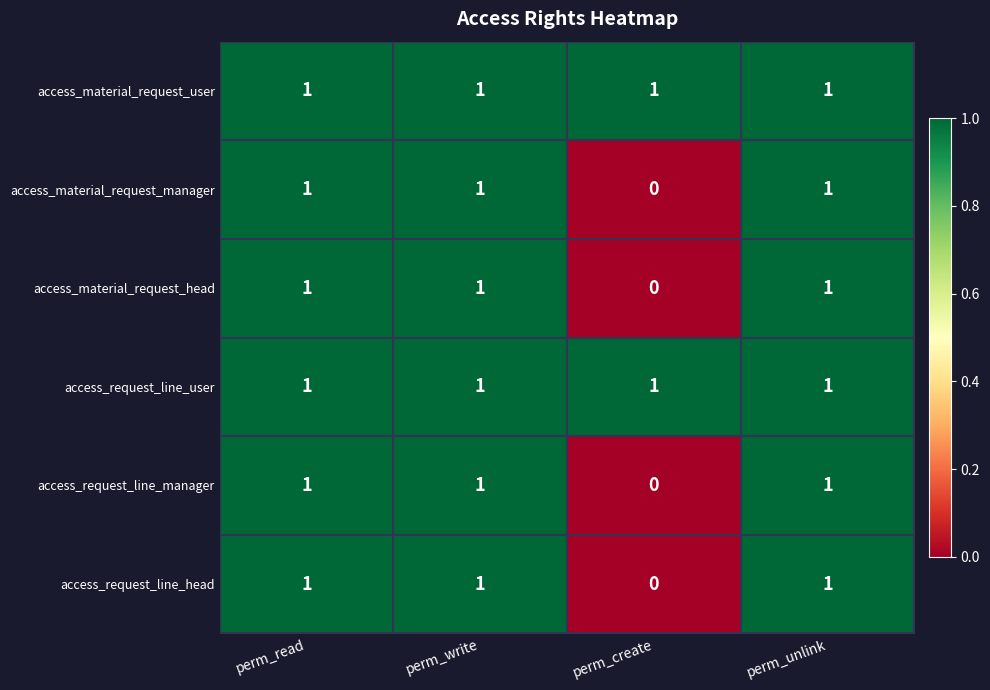

Which category has the lowest value across all series?

perm_create